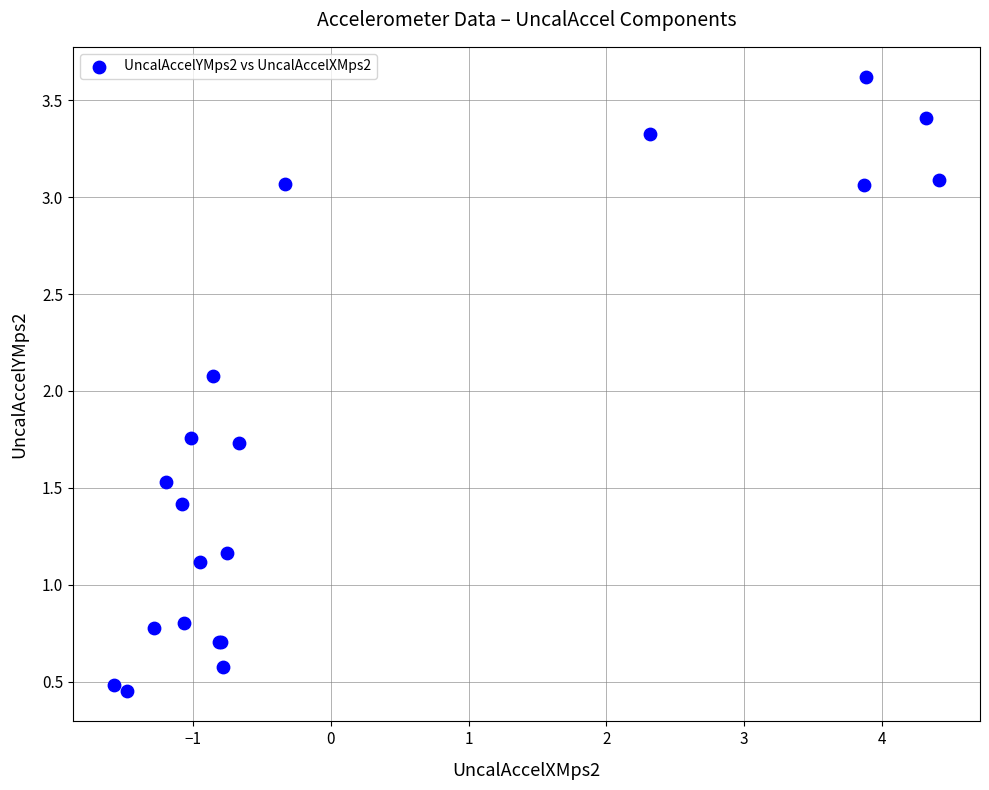

What Y value in the scatter plot is closest to 2?

2.1